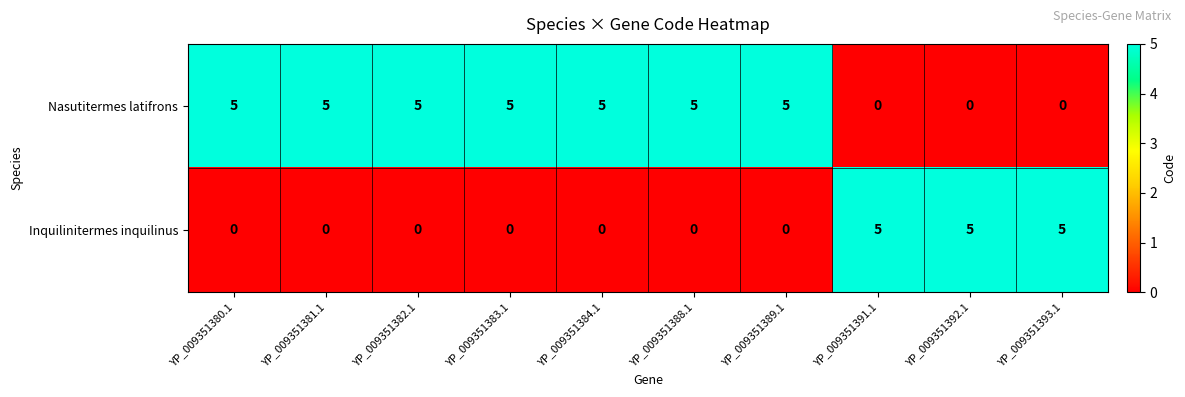

List the series in order of their overall mean, lowest first.

Inquilinitermes inquilinus, Nasutitermes latifrons